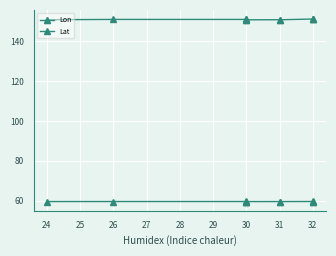

What is the lowest value of the Lon series?

59.5